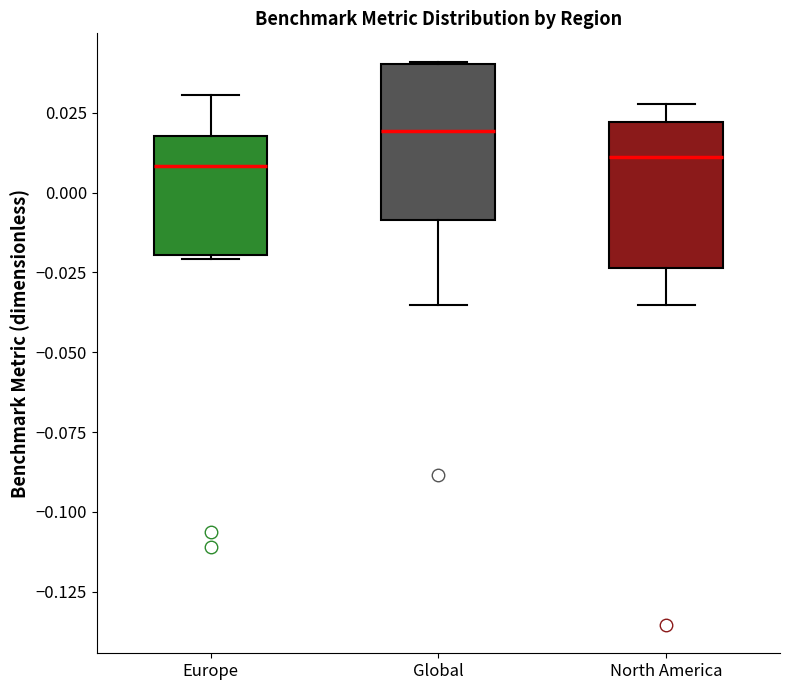

Where is the lower edge of the box for Europe on the y-axis? The values are not printed on the chart, so give them approximately, as read against the axis.

-0.020